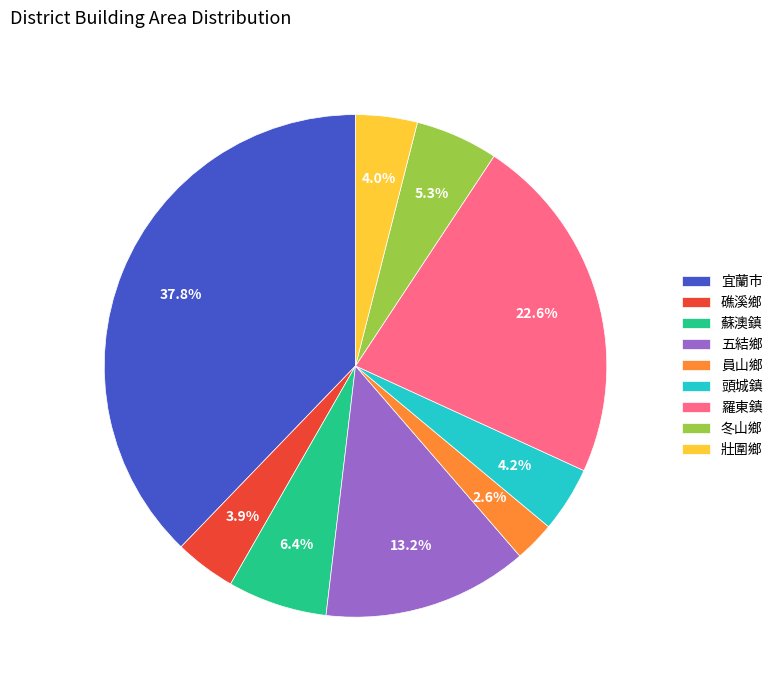

What is the ratio of the value at 壯圍鄉 to the value at 礁溪鄉?

1.0